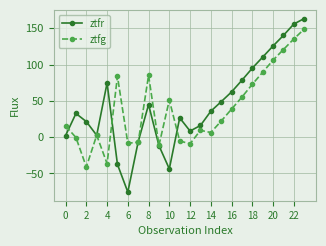

What is the lowest value of the ztfr series?

-75.6